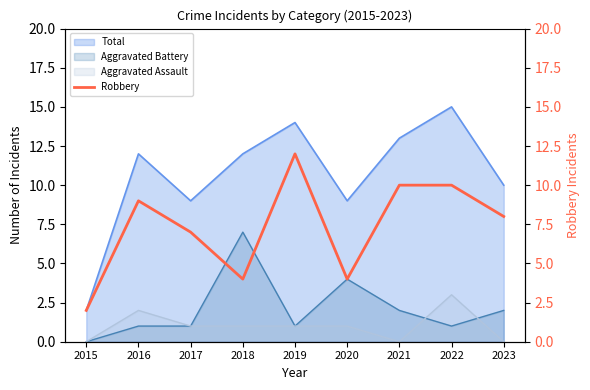

Is the value of Aggravated Battery at 2020 greater than the value of Aggravated Assault at 2023?

Yes